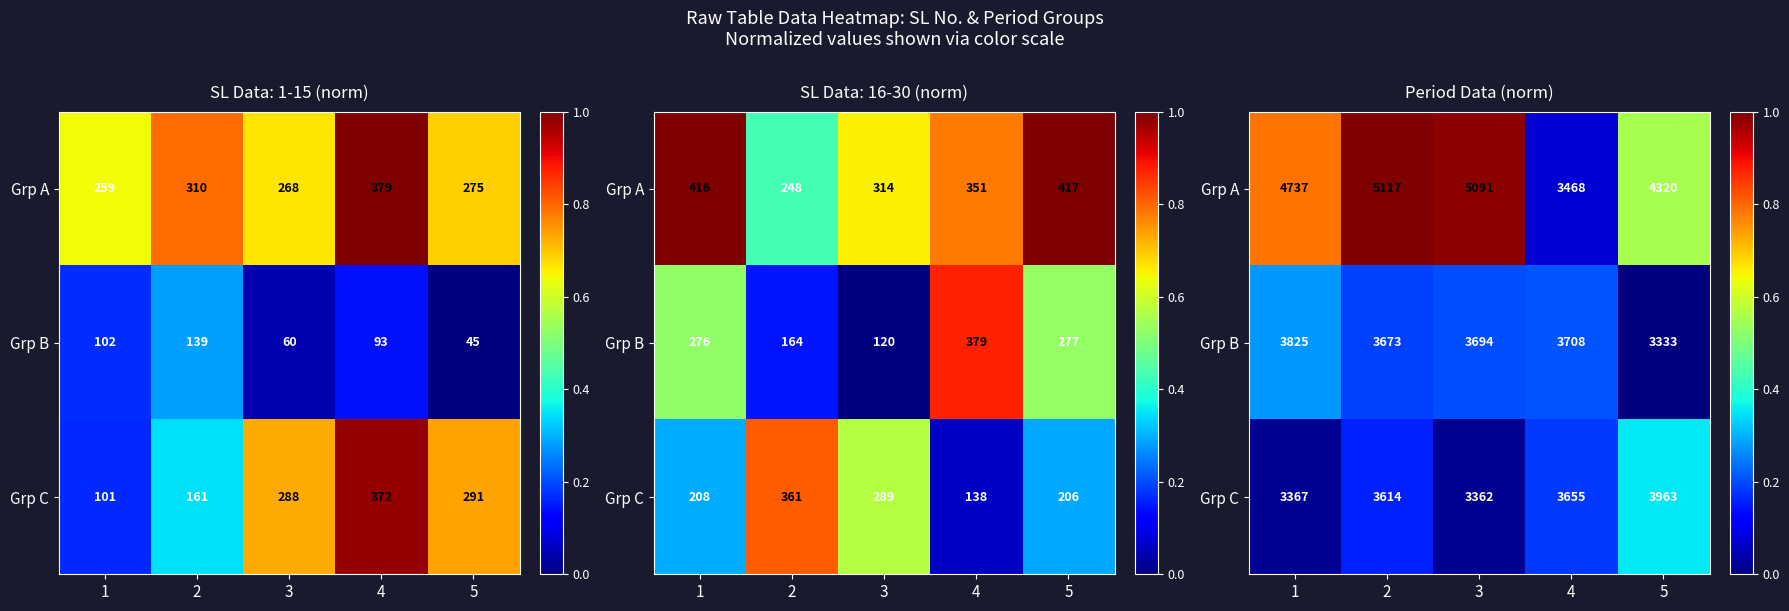

At how many categories does at least one series exceed 0?

5